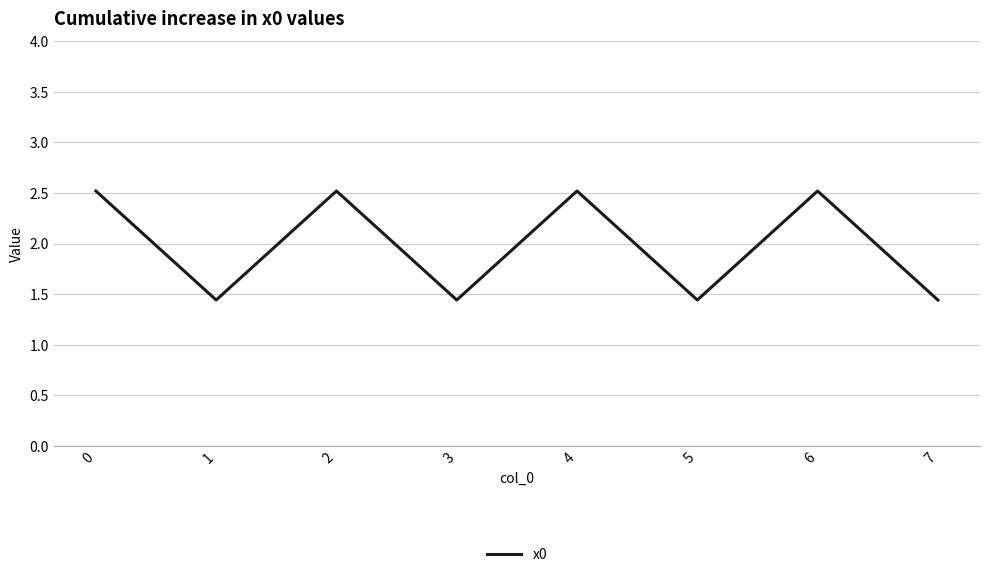

Does the chart display data point markers on the line(s)?

No